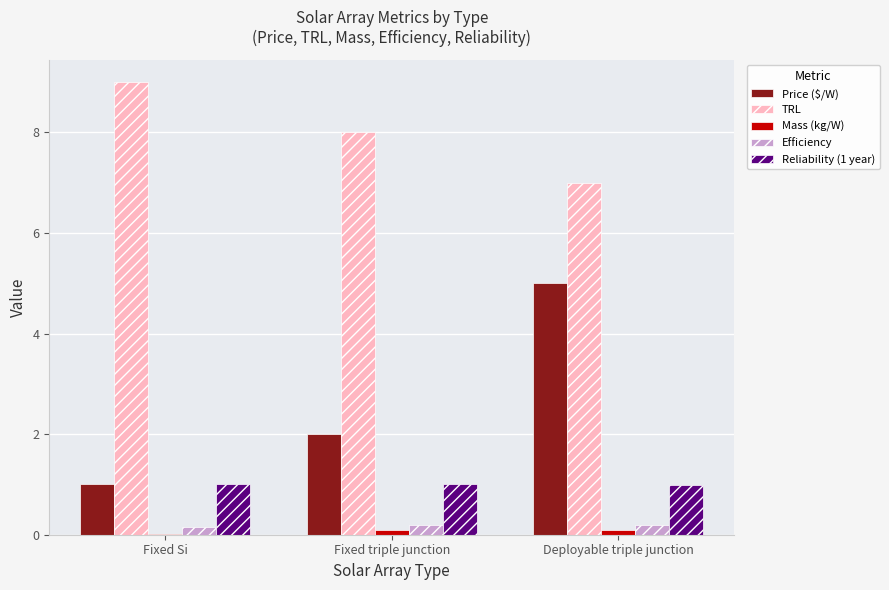

True or false: TRL has a value of 7.0 at Deployable triple junction.

True